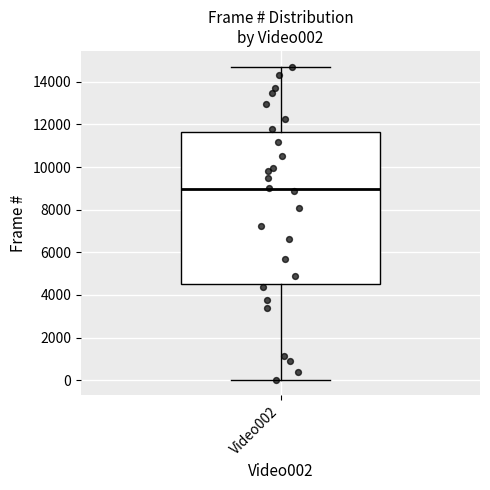

Where is the upper edge of the box for Video002 on the y-axis? The values are not printed on the chart, so give them approximately, as read against the axis.

11600